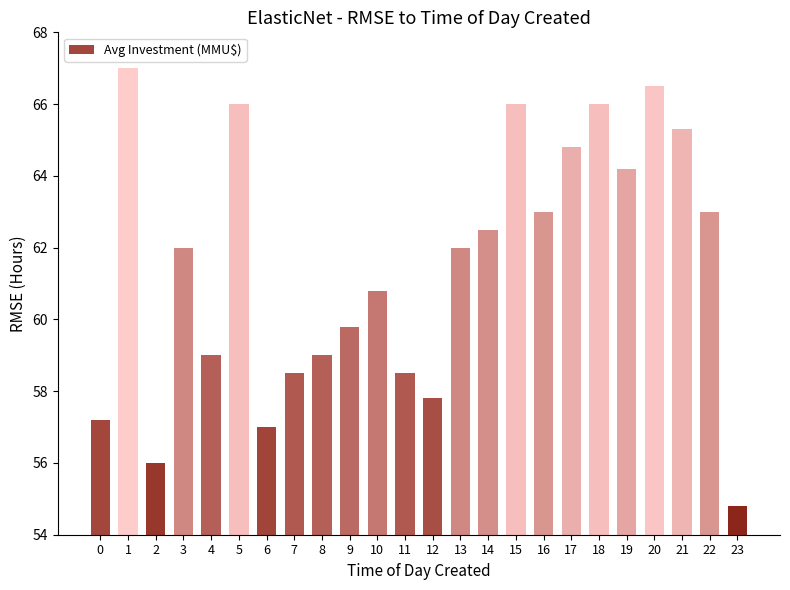

What is the maximum value shown in the chart?

67.0